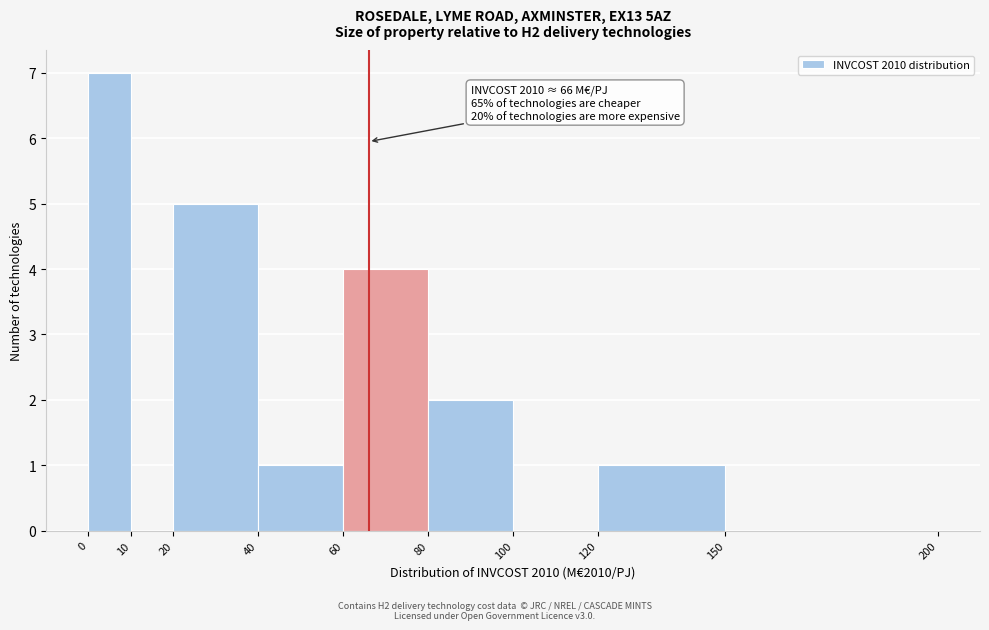

Which range on the x-axis has the tallest bar?

0 to 10